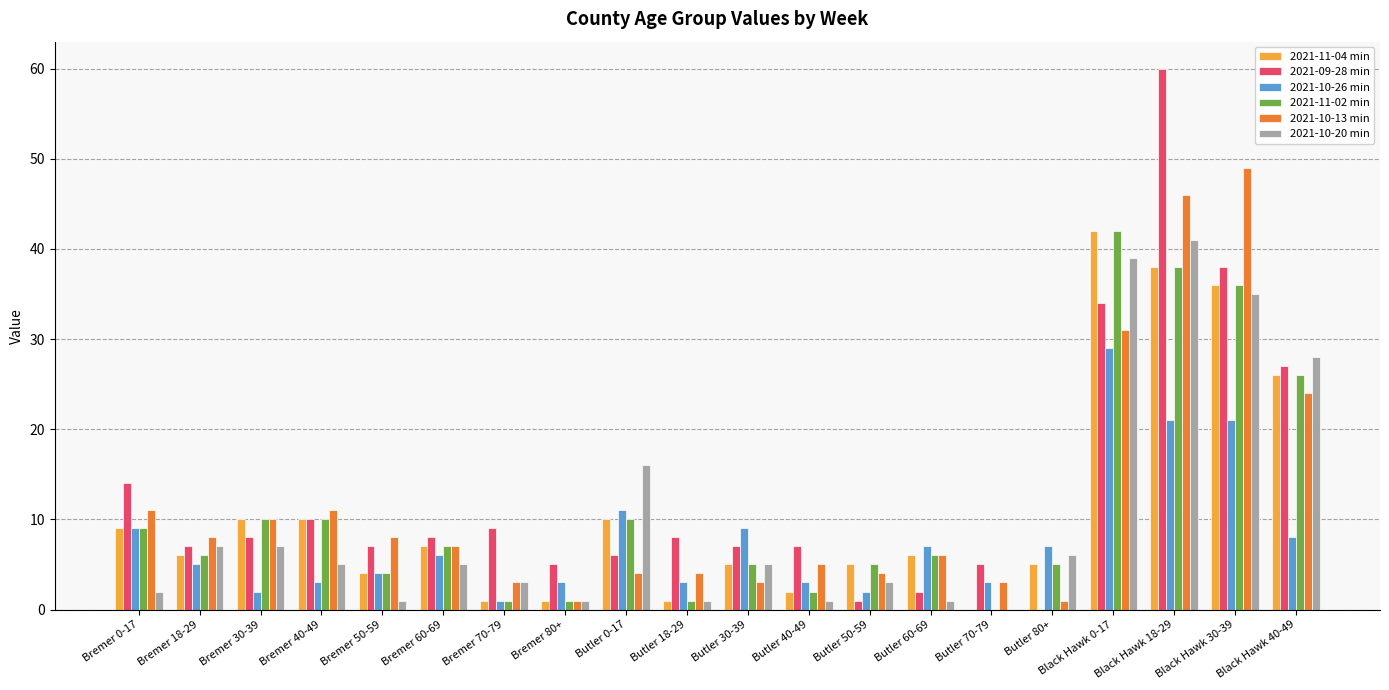

What is the highest value of the 2021-10-26 min series?

29